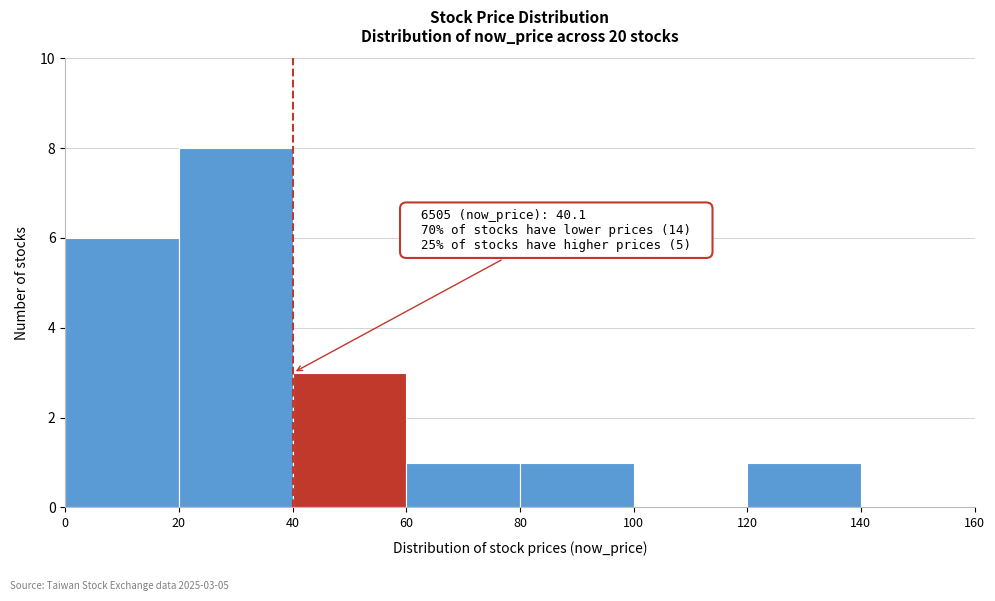

Which range on the x-axis has the tallest bar?

20 to 40